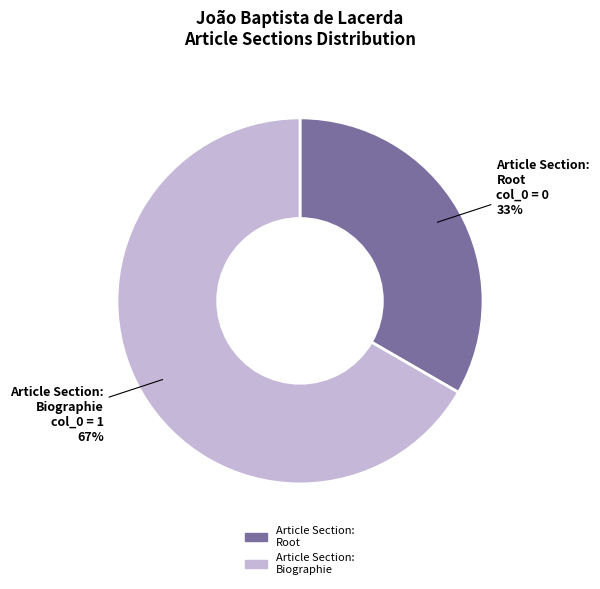

Is there a majority slice in this chart?

Yes